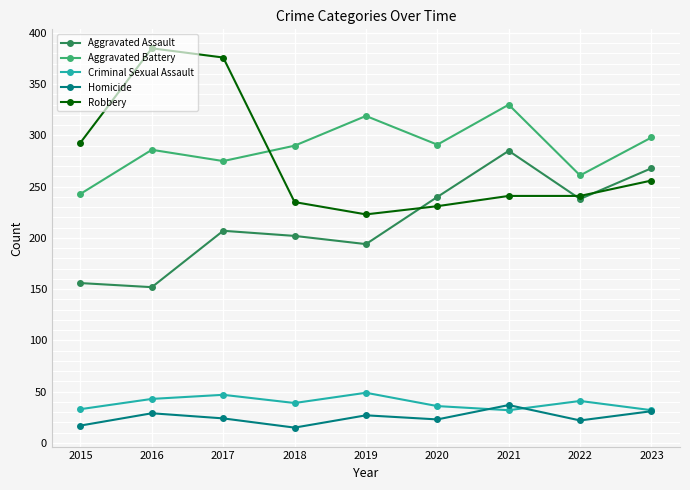

What is the average value of the Robbery series?

276